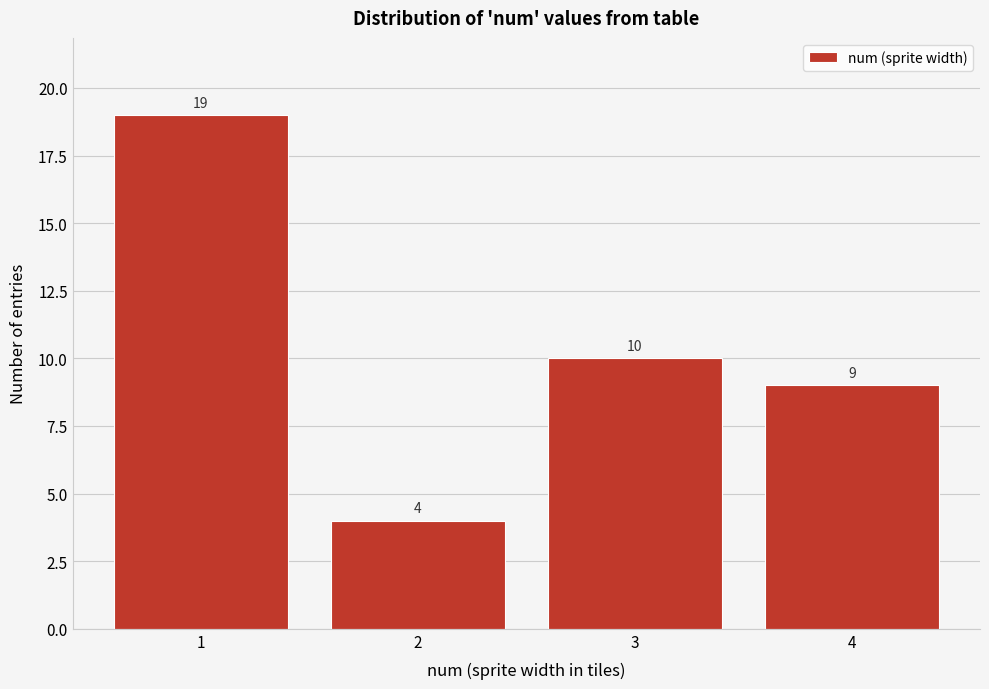

Reading left to right, list every bar in this chart as the range it spans on the x-axis followed by its height.

0.5 to 1.5: 19
1.5 to 2.5: 4
2.5 to 3.5: 10
3.5 to 4.5: 9